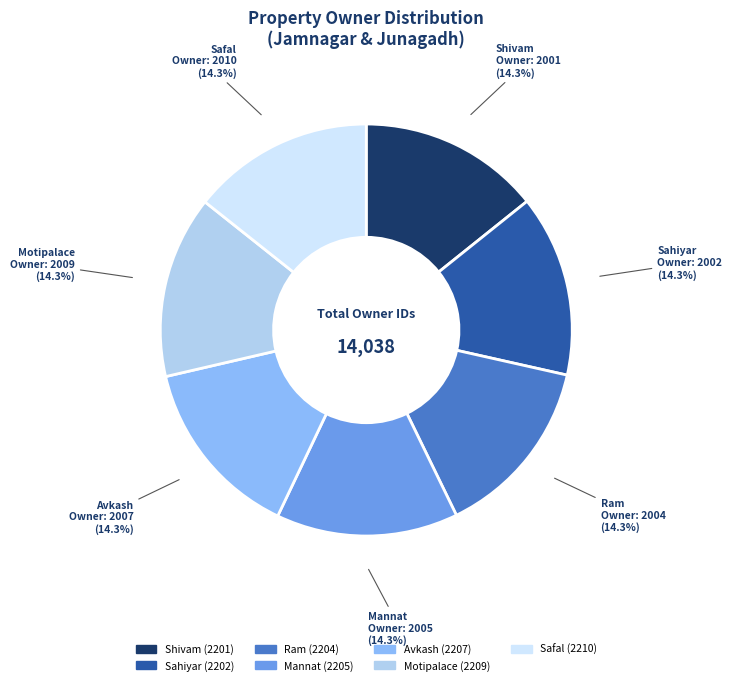

Does any single category account for the majority?

No